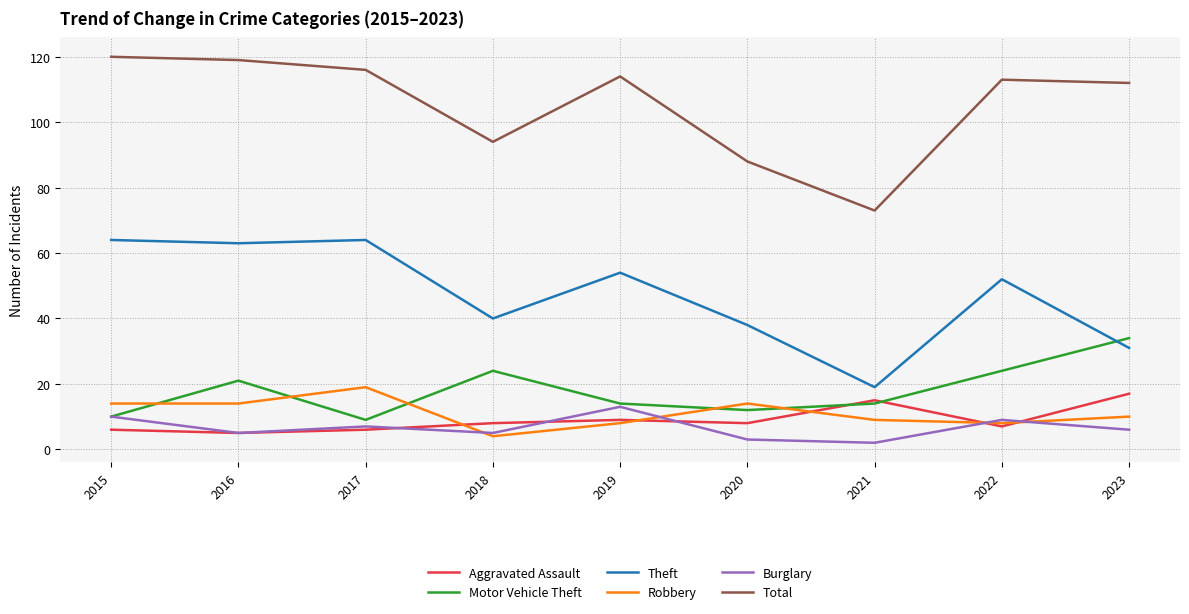

Where is Motor Vehicle Theft nearest to the value 21?

2016